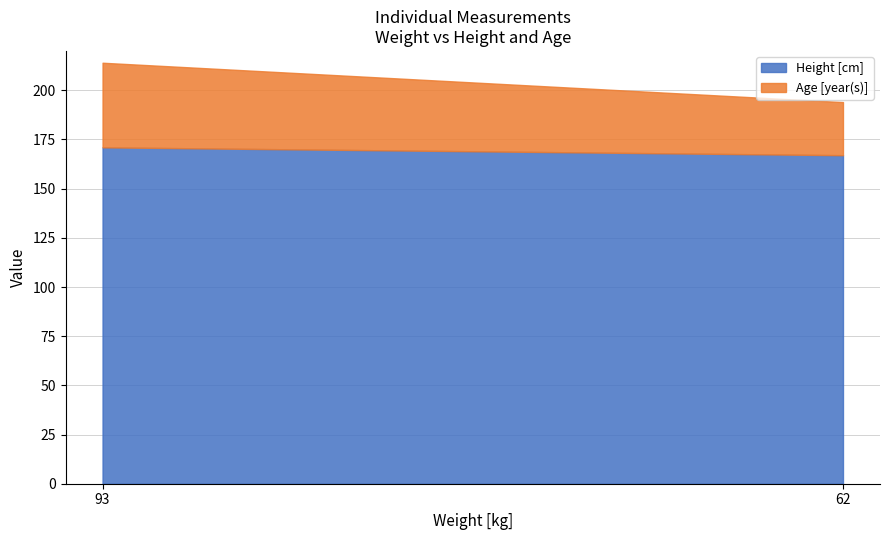

Which series has the largest total across all categories?

Height [cm]